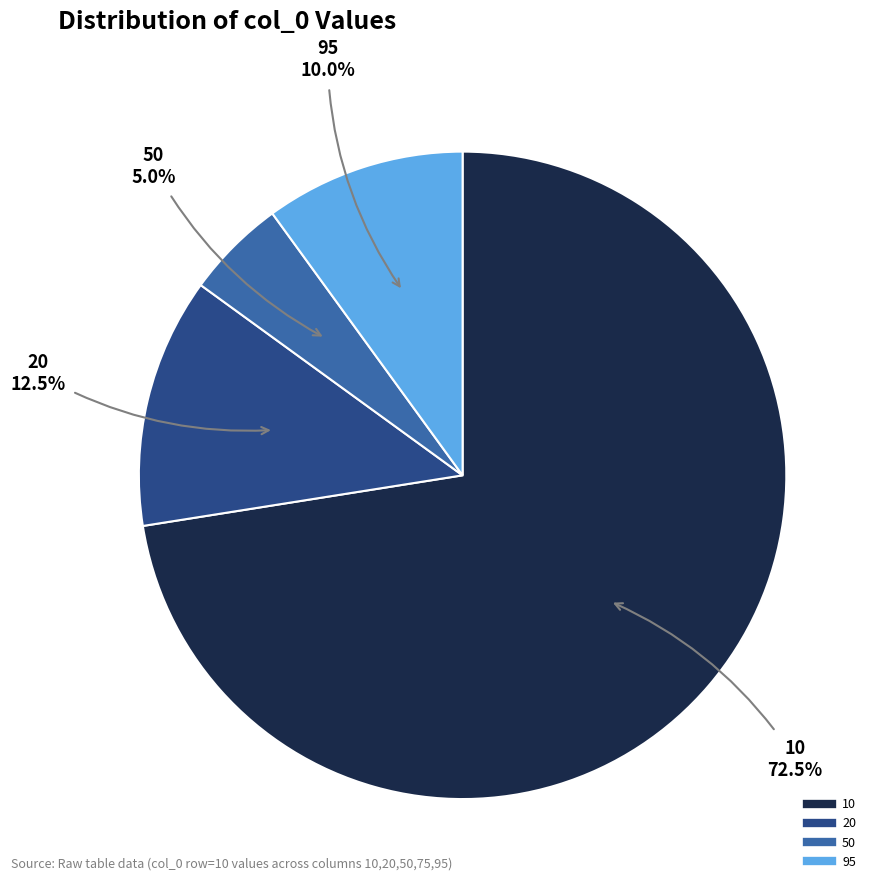

Is there a majority slice in this chart?

Yes